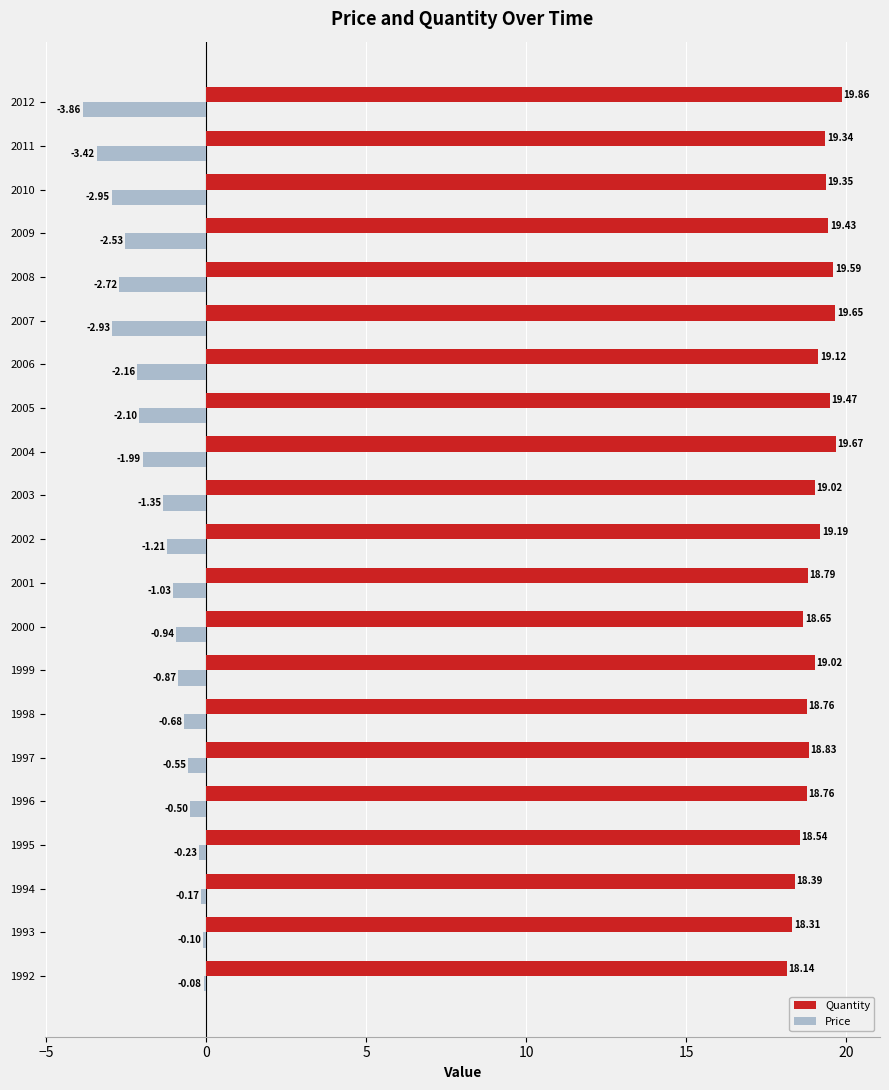

At which label does Quantity reach its peak?

2012